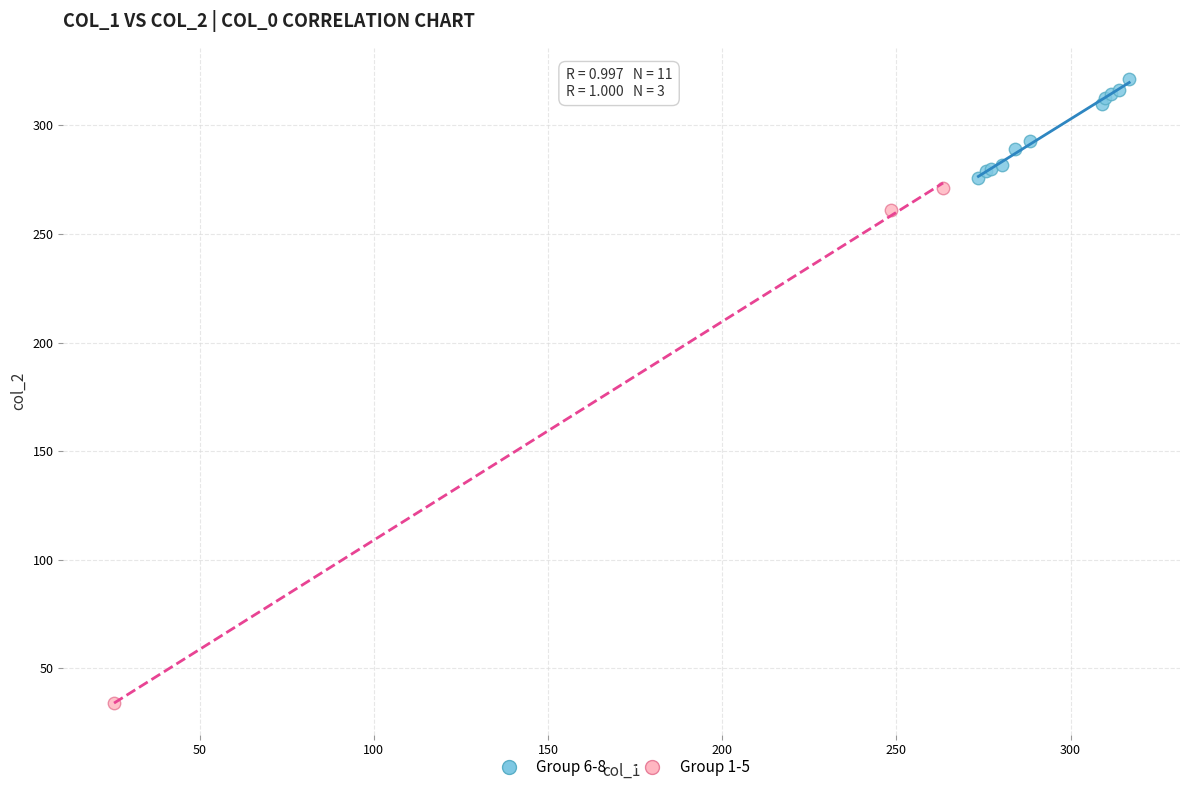

Which series has the largest Y range (max minus min)?

Group 1-5